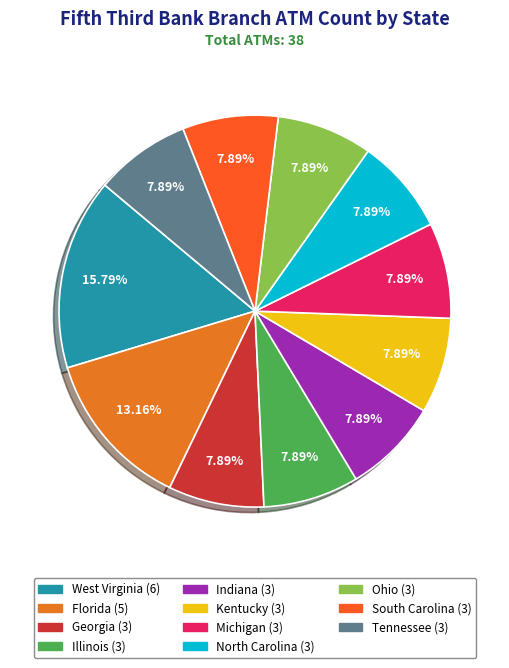

How many slices are in this pie chart?

11